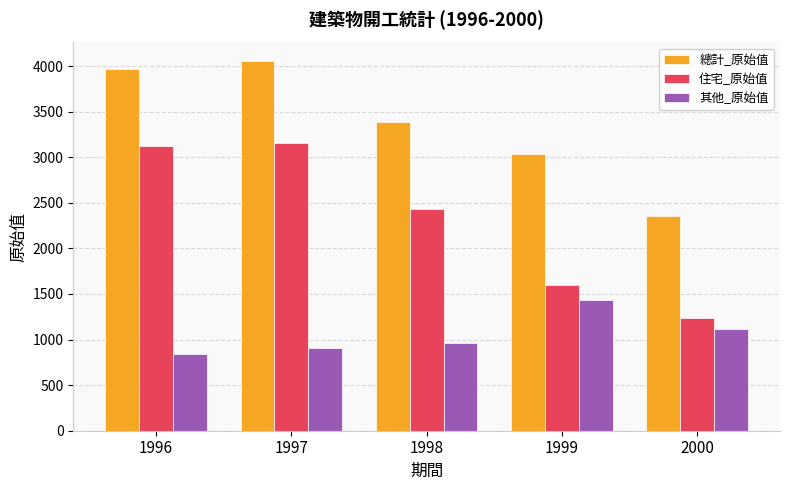

At how many categories does at least one series exceed 2764?

4